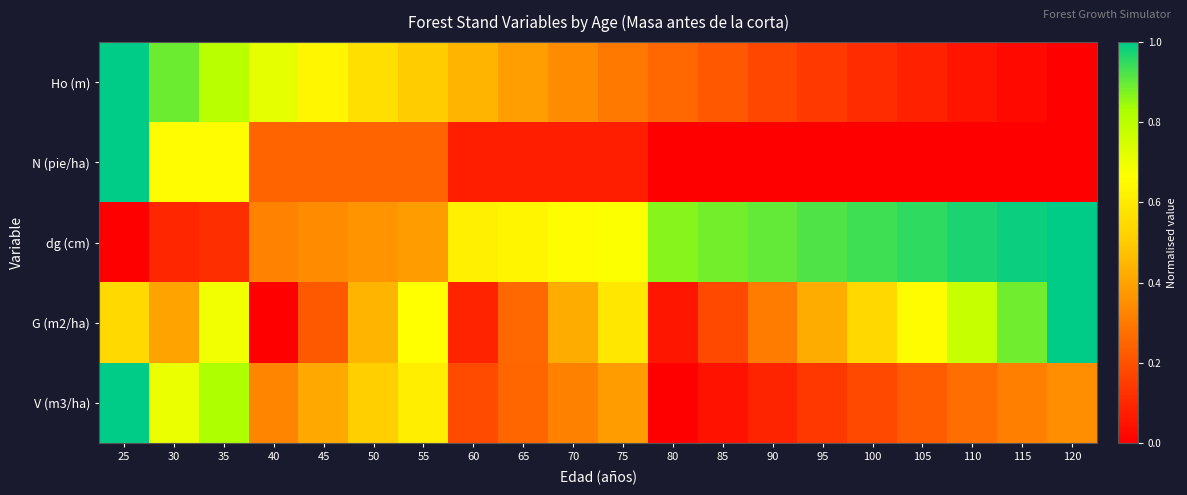

At how many categories does at least one series exceed 0?

20